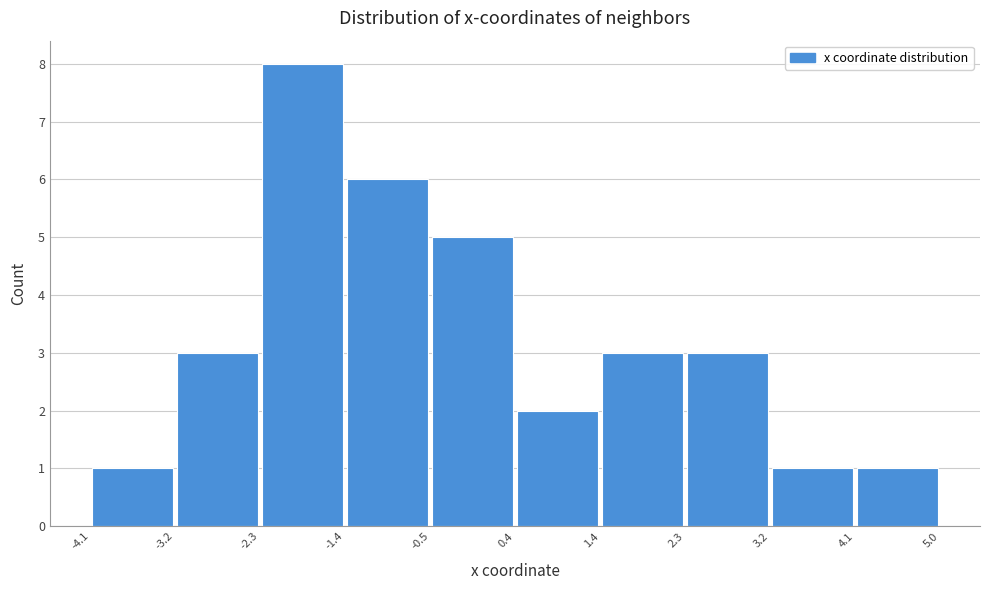

Over which range of the x-axis is the bar tallest?

-2.3 to -1.4